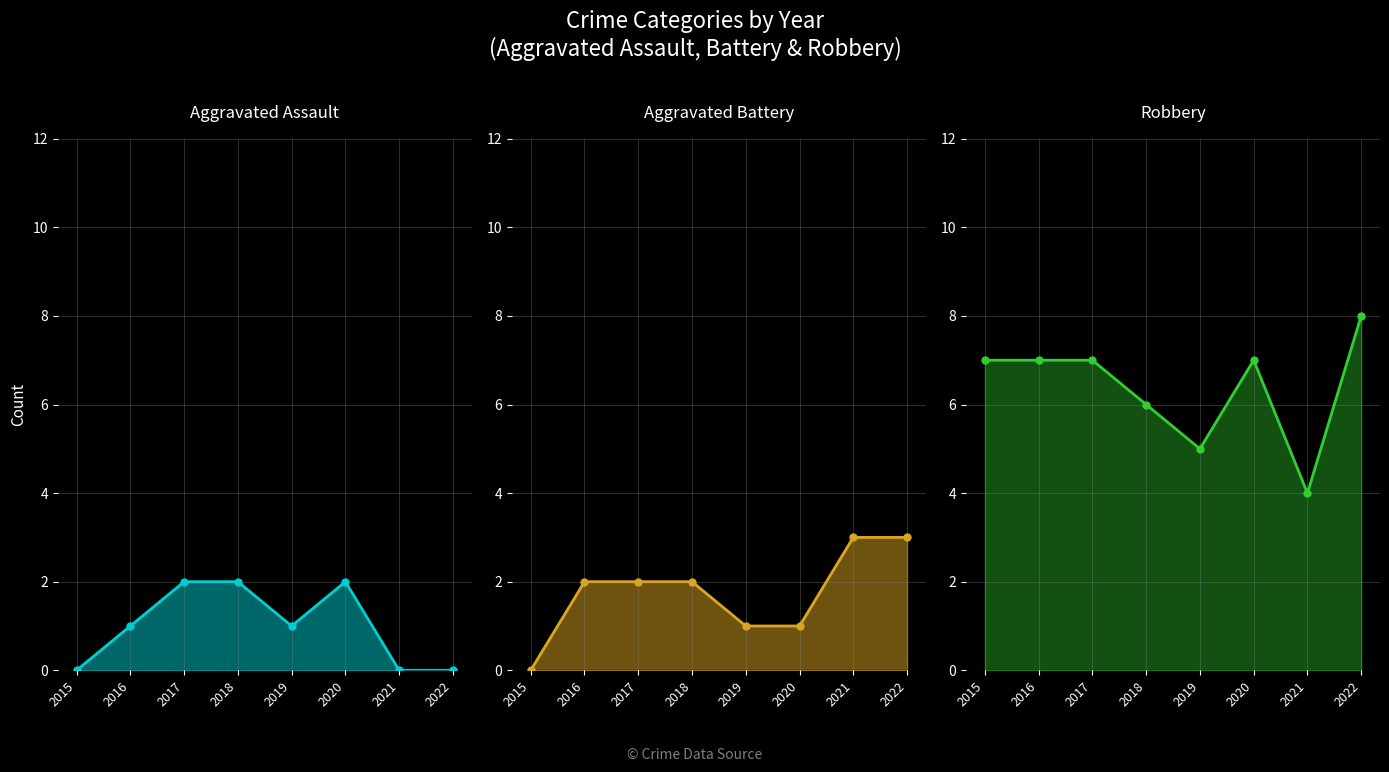

The Aggravated Assault line series shows 1 at 2022. True or false?

False